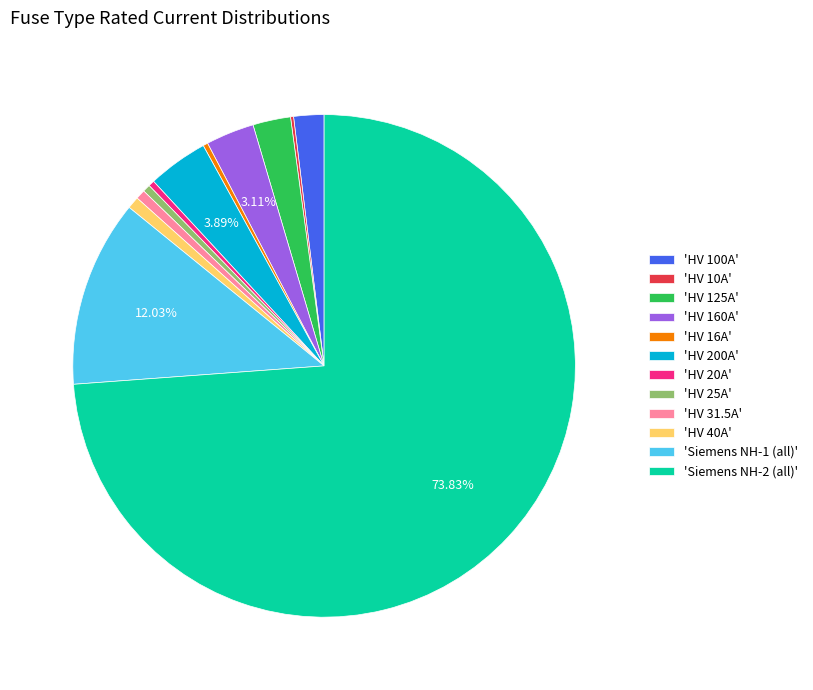

Do 'Siemens NH-2 (all)' and 'HV 20A' together represent more than half of the pie?

Yes